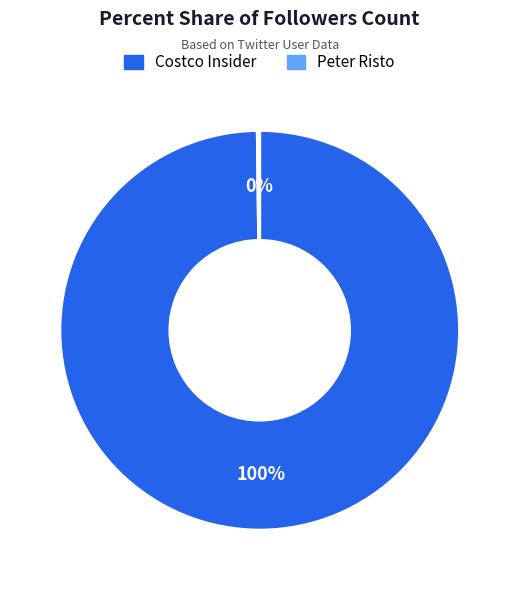

To the nearest percent, what portion does Costco Insider represent?

100%